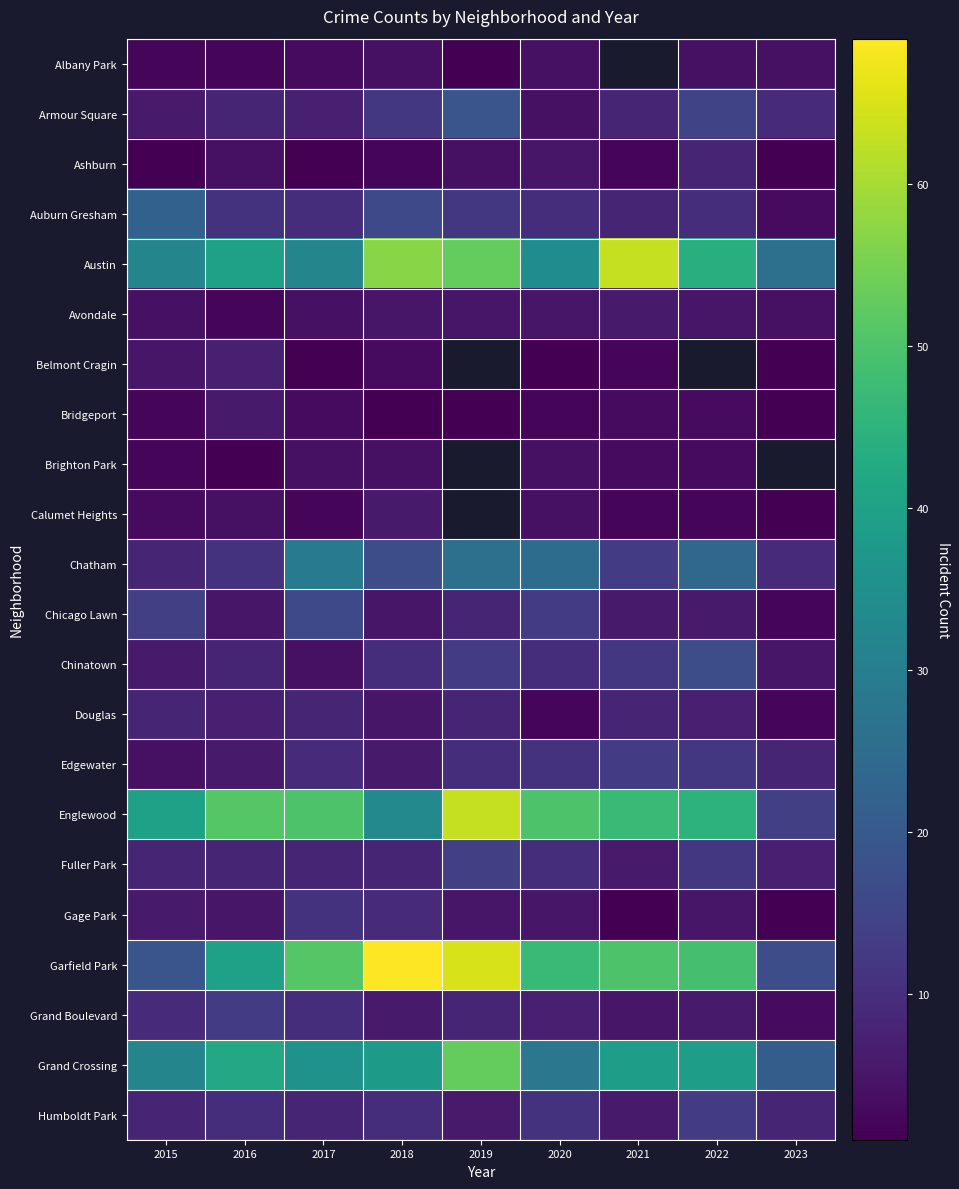

How many series are shown in this chart?

22